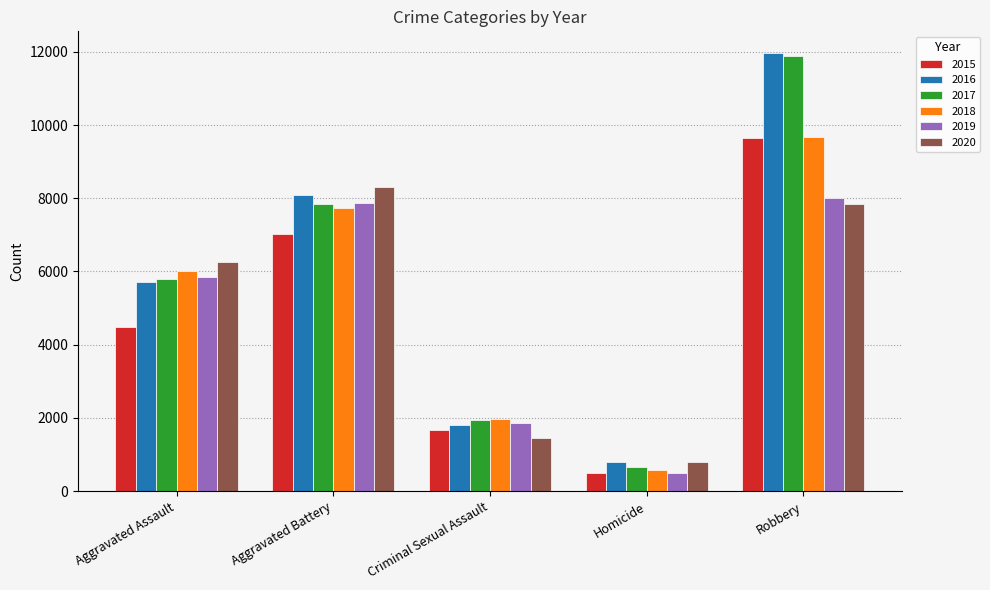

What is the spread (max minus min) of values at Homicide?

291